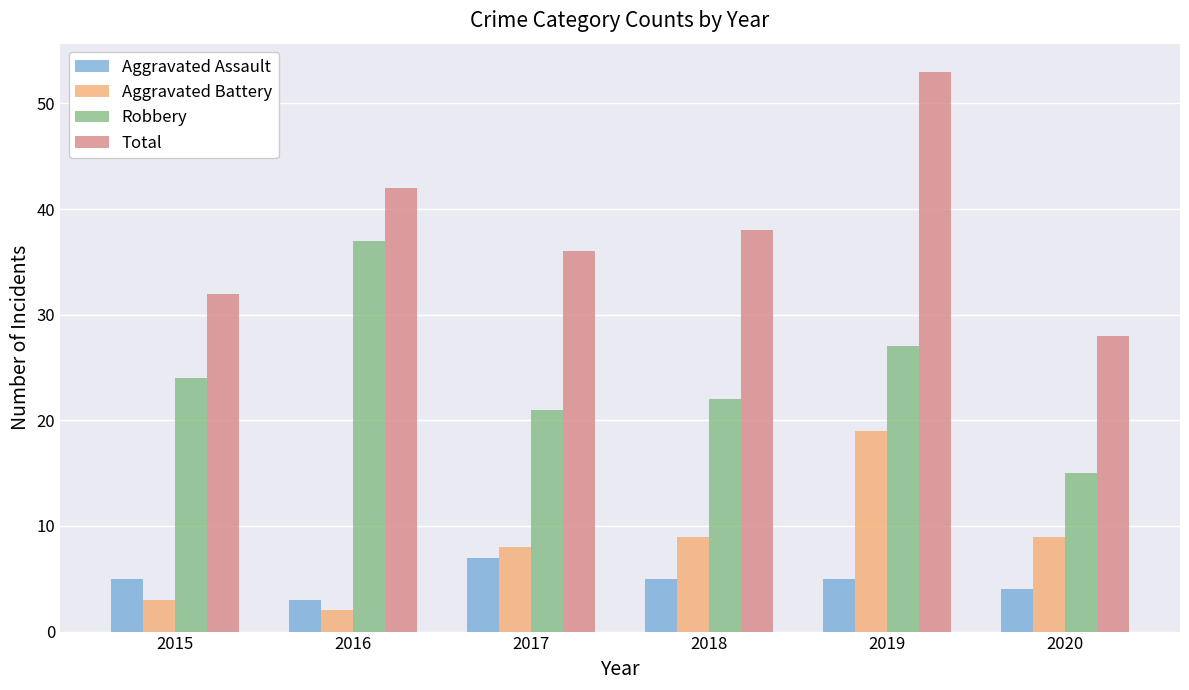

What is the sum of all Aggravated Assault values?

29